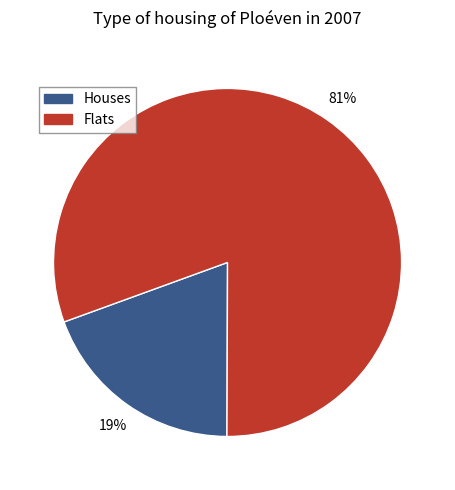

To the nearest percent, what is the average slice percentage?

50%